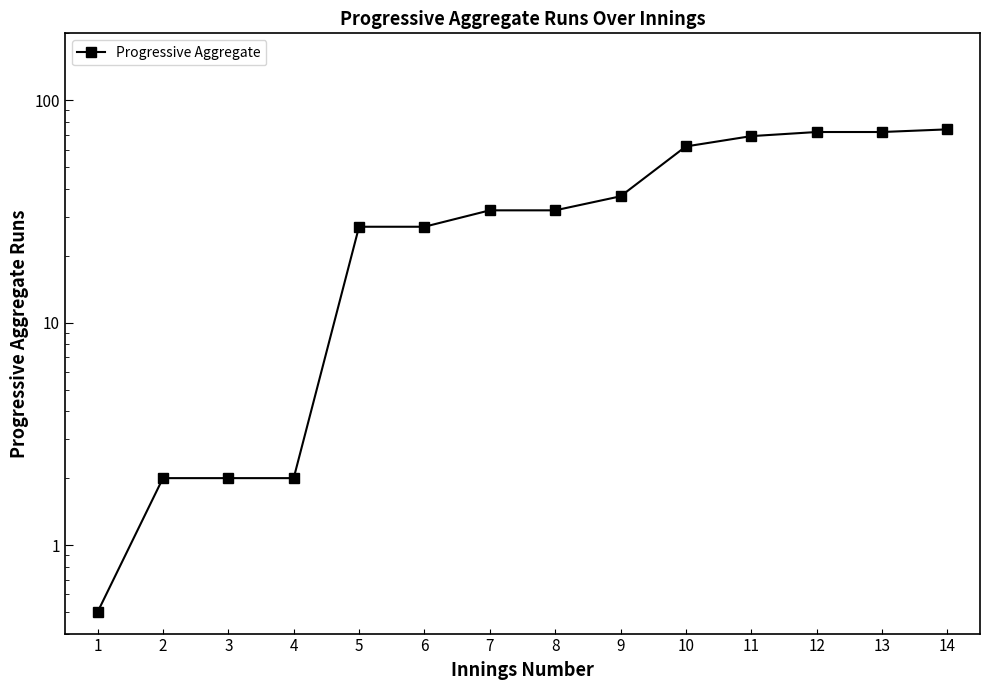

Reading right to left, list all the values displayed in this chart.

74.0	72.0	72.0	69.0	62.0	37.0	32.0	32.0	27.0	27.0	2.0	2.0	2.0	0.5